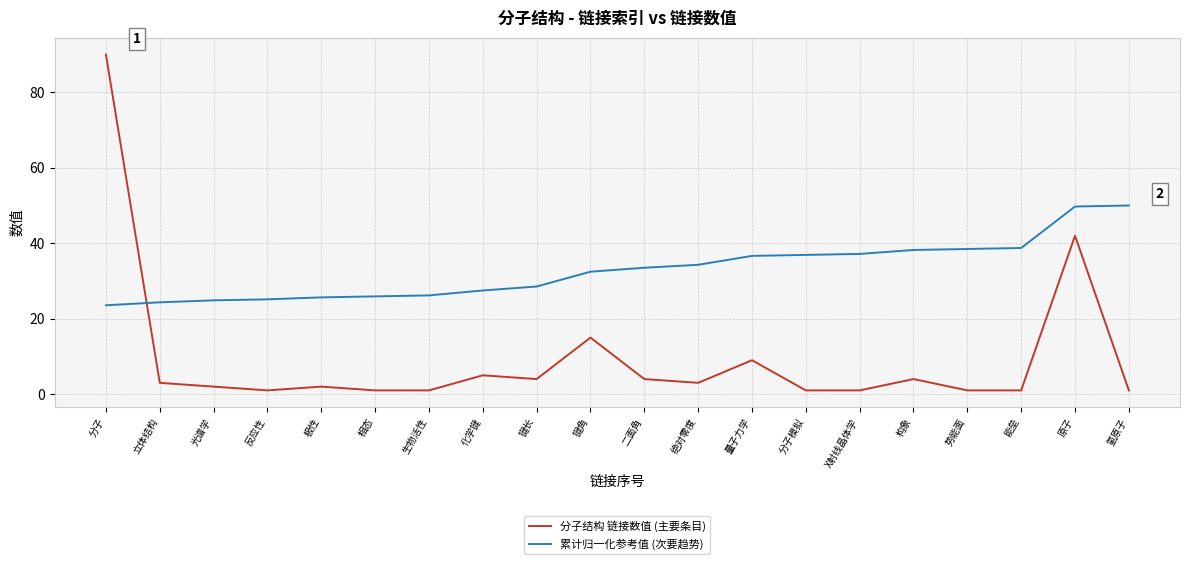

What is the spread (max minus min) of values at 分子?

66.4